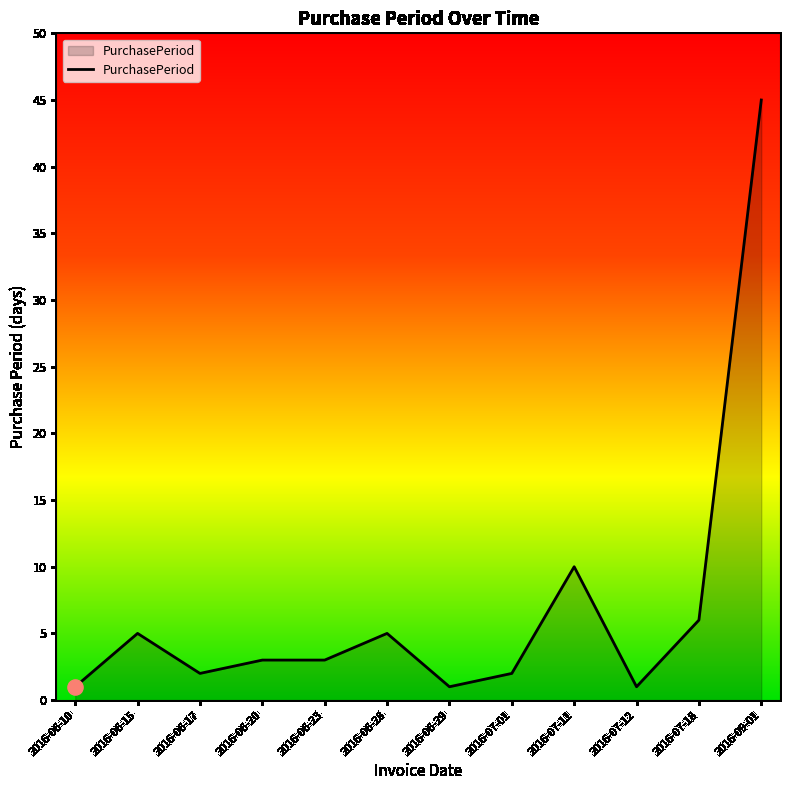

What is the change in value from 2016-06-17 to 2016-06-29?

-1